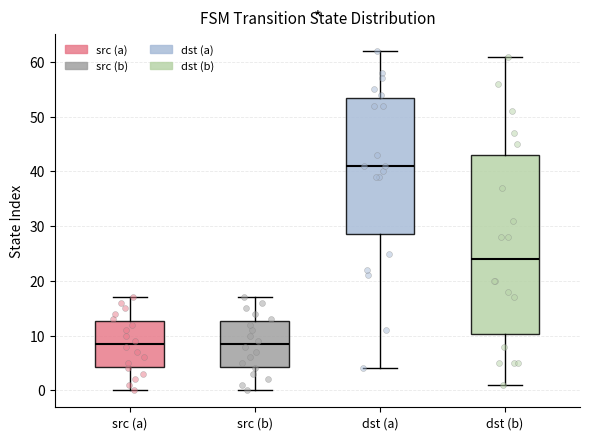

Reading left to right, transcribe this box plot: for each box, give where its median line is, the range the box spans, and where its two whiskers end, as read against the y-axis. The values are not printed on the chart, so give them approximately, as read against the axis.

src (a): median 9, box 4 to 13, whiskers 0 to 17
src (b): median 9, box 4 to 13, whiskers 0 to 17
dst (a): median 41, box 29 to 54, whiskers 4 to 62
dst (b): median 24, box 10 to 43, whiskers 1 to 61